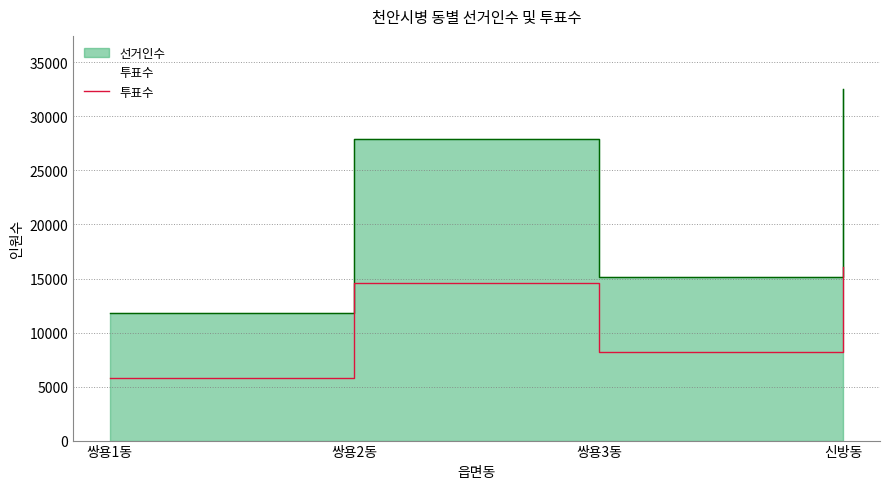

List the labels in order of value, smallest first.

쌍용1동, 쌍용3동, 쌍용2동, 신방동